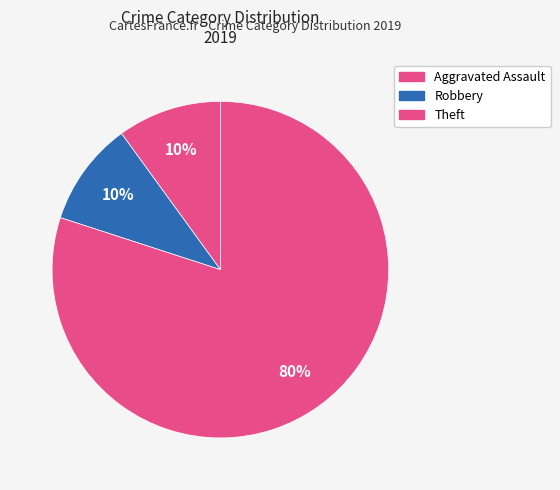

How many slices are in this pie chart?

3